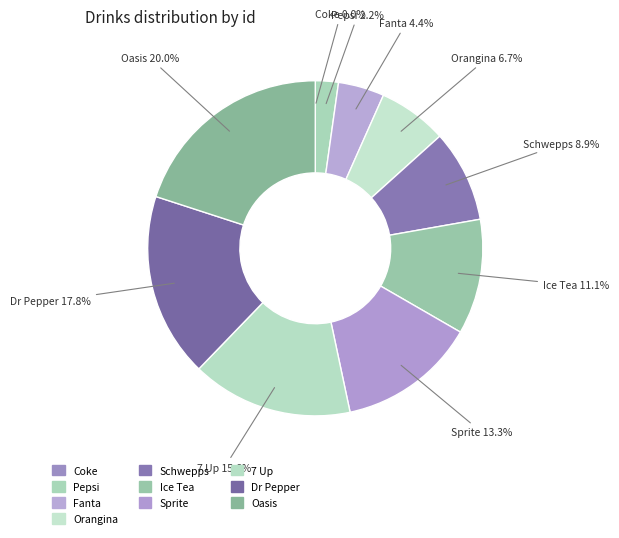

Approximately how many times larger is the value at 7 Up compared to Orangina?

2.3